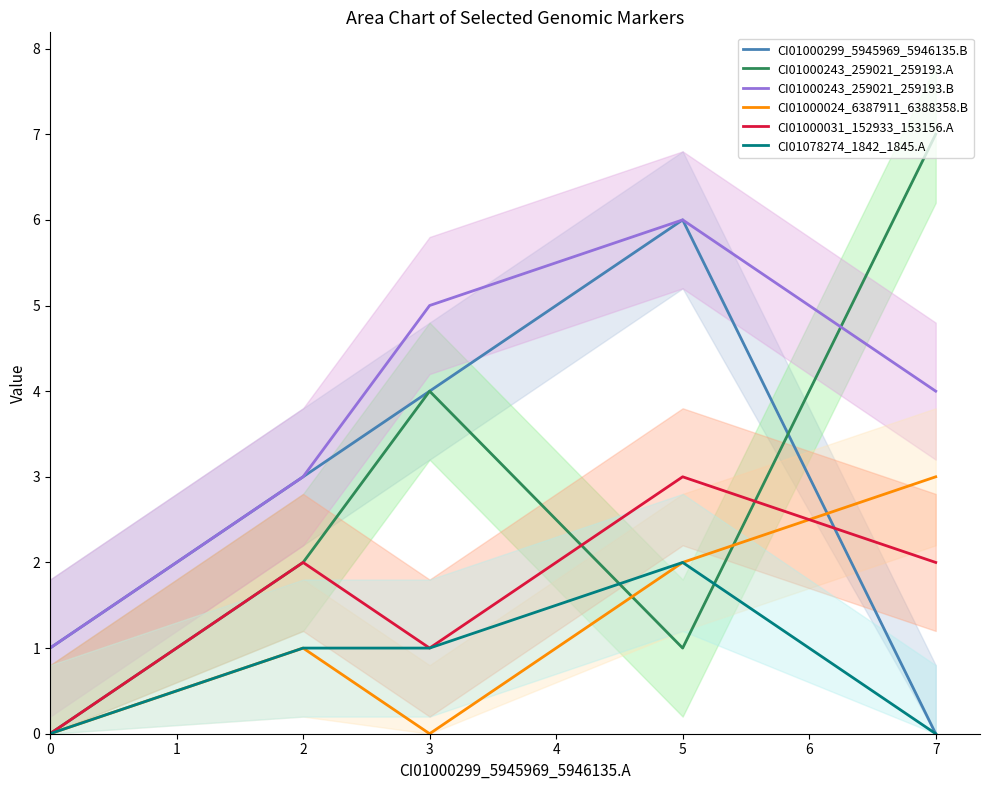

True or false: CI01000299_5945969_5946135.B has a value of 0 at 7.

True